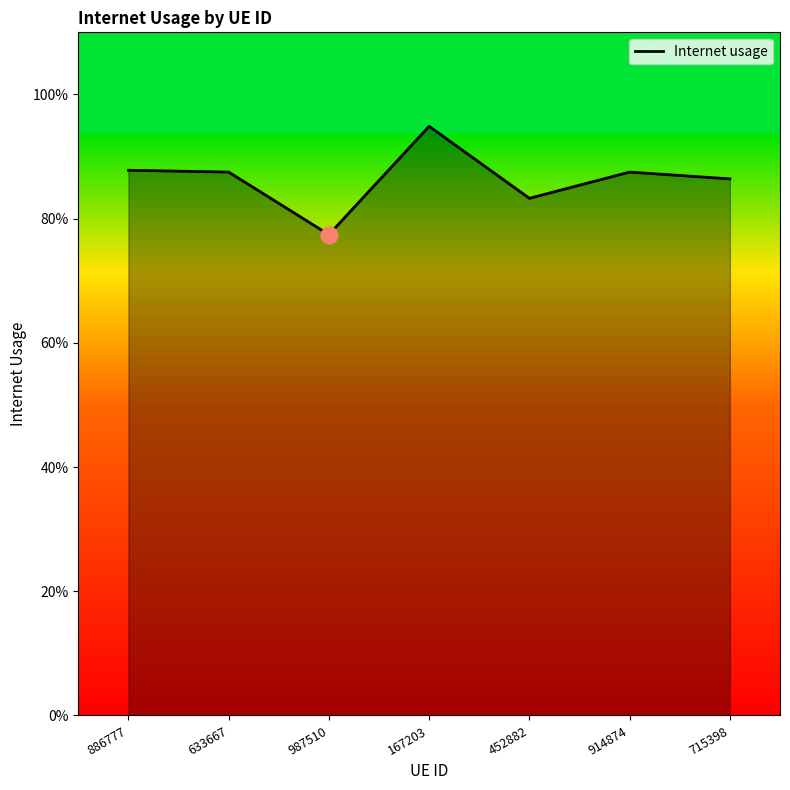

What is the sum of the values at 886777 and 715398?

1.7